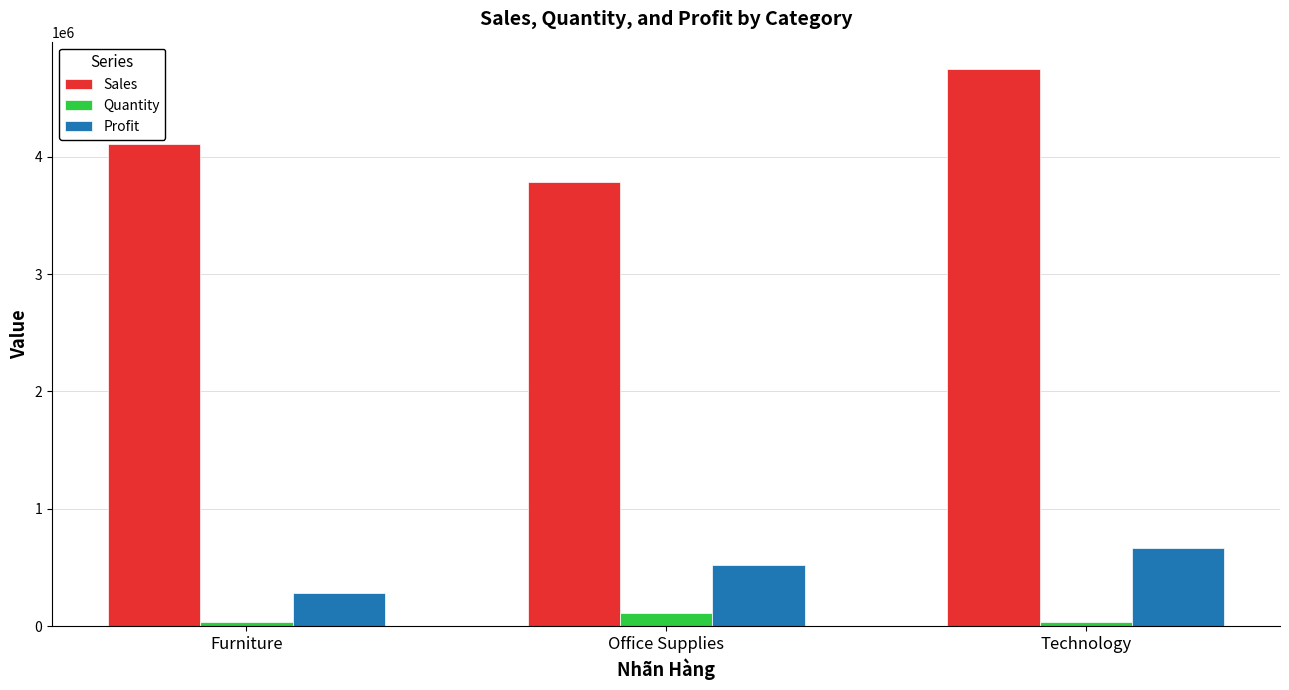

What is the maximum value for Sales?

4744557.5